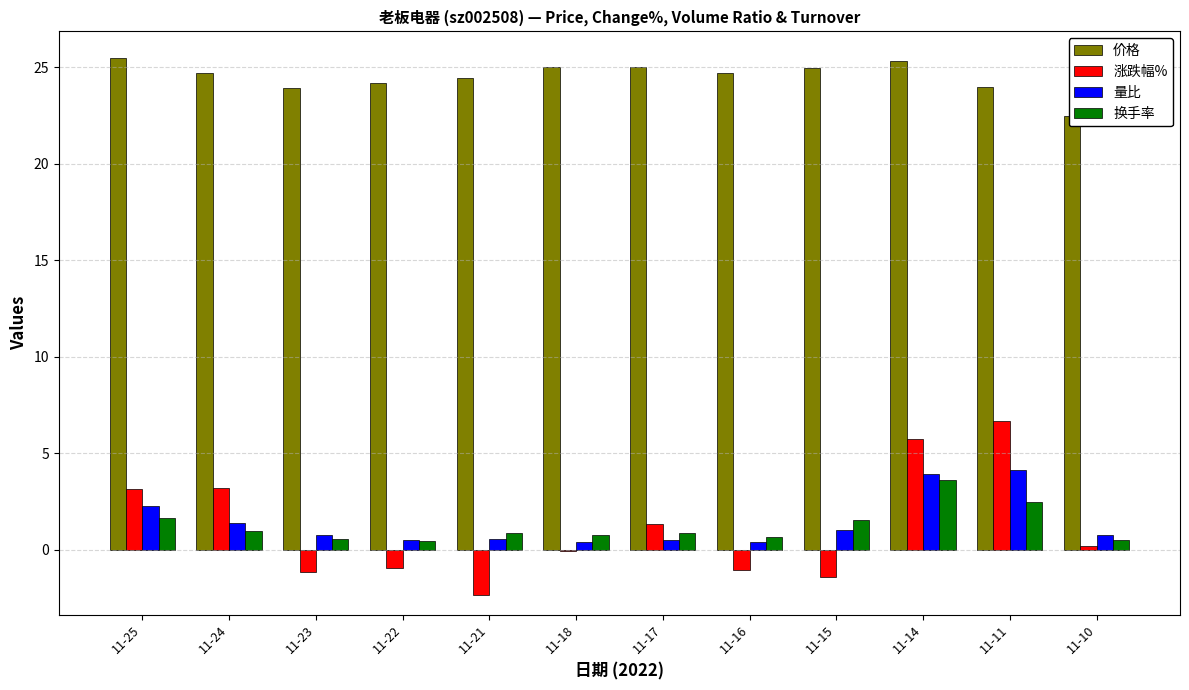

What is the value of the 量比 bar at the 6th from the left?

0.4